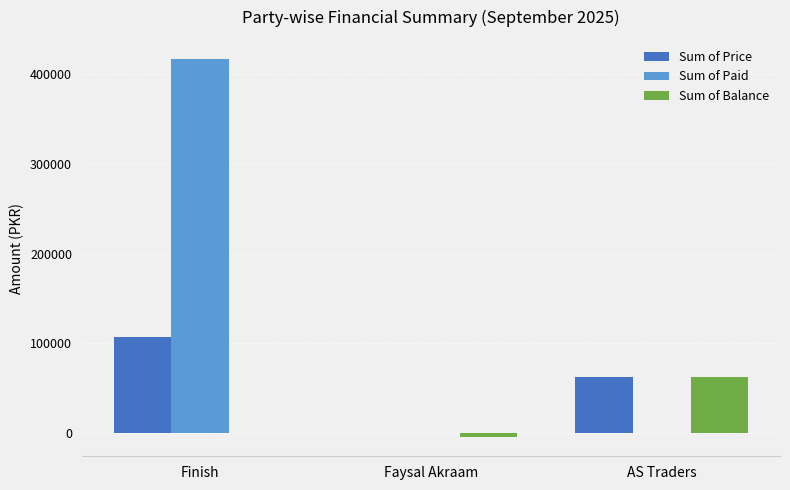

True or false: Sum of Price has a value of 0 at Faysal Akraam.

True